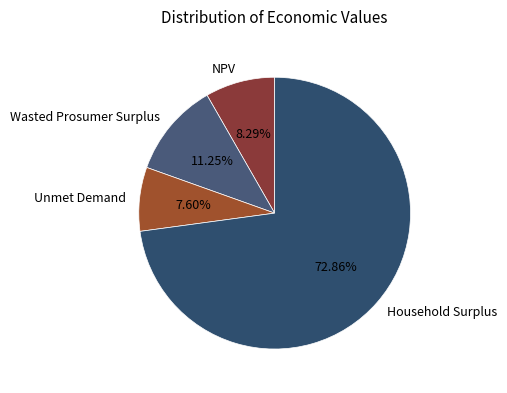

What is the ratio of the value at NPV to the value at Unmet Demand?

1.1